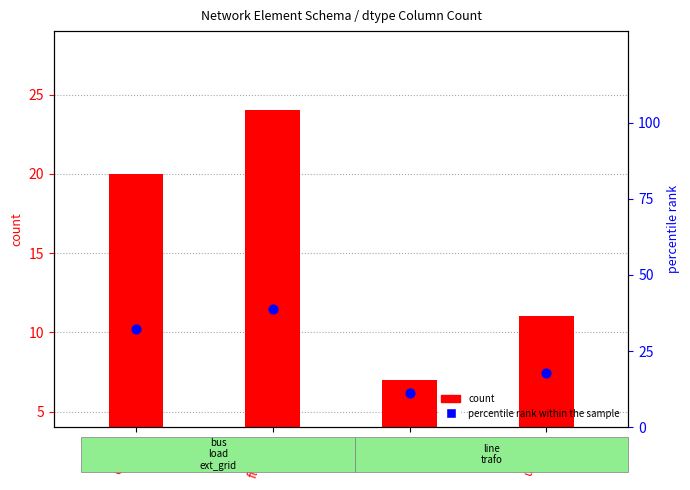

Which series has the largest Y range (max minus min)?

percentile rank within the sample